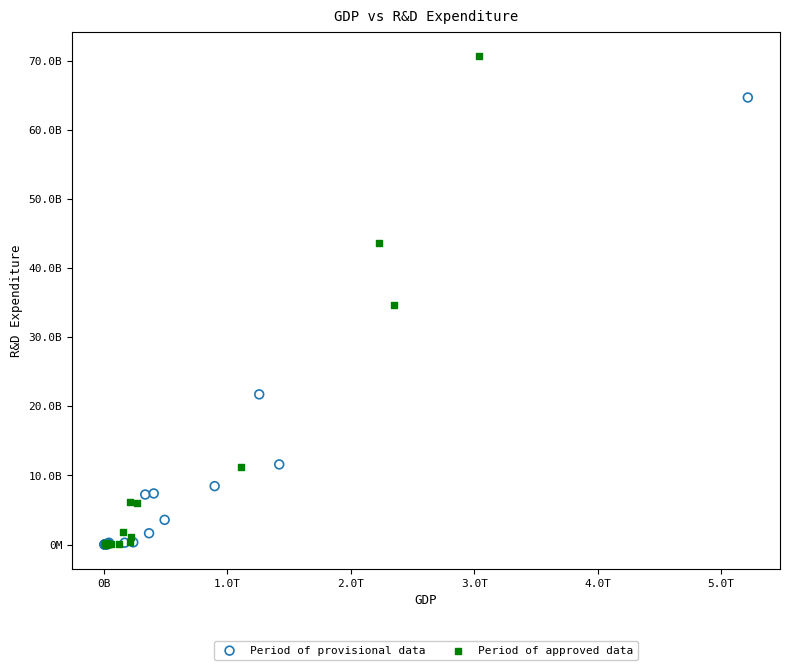

What are all the series names shown in the legend?

Period of provisional data, Period of approved data